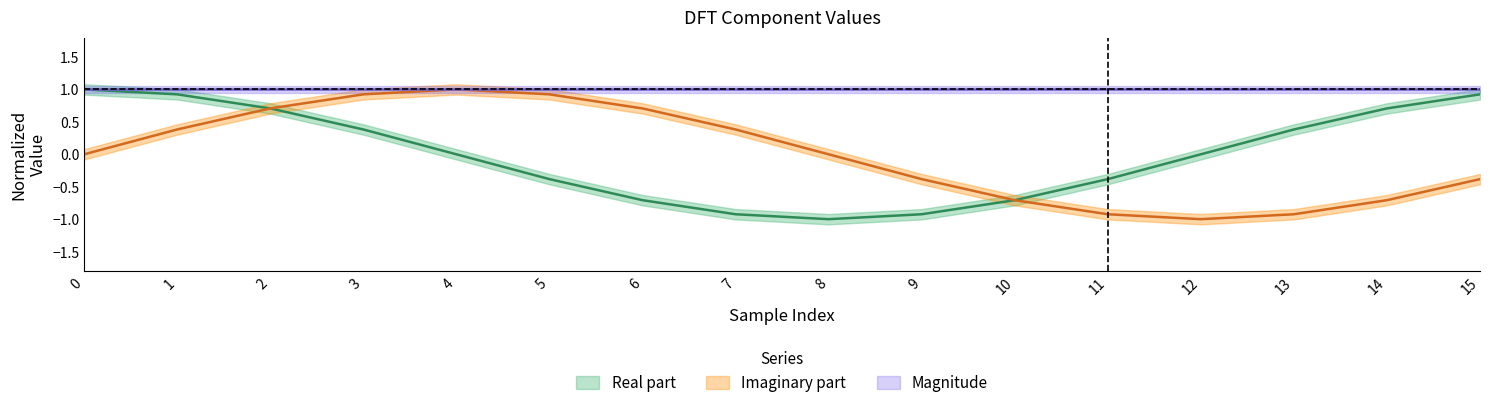

Where is the first local maximum for Imaginary part?

4